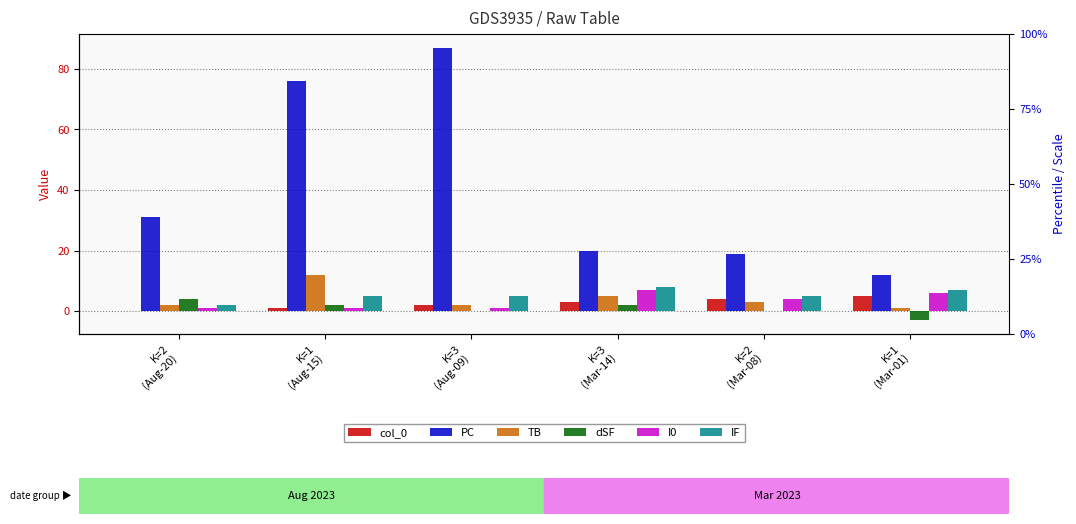

How many data points in col_0 are above 3?

2